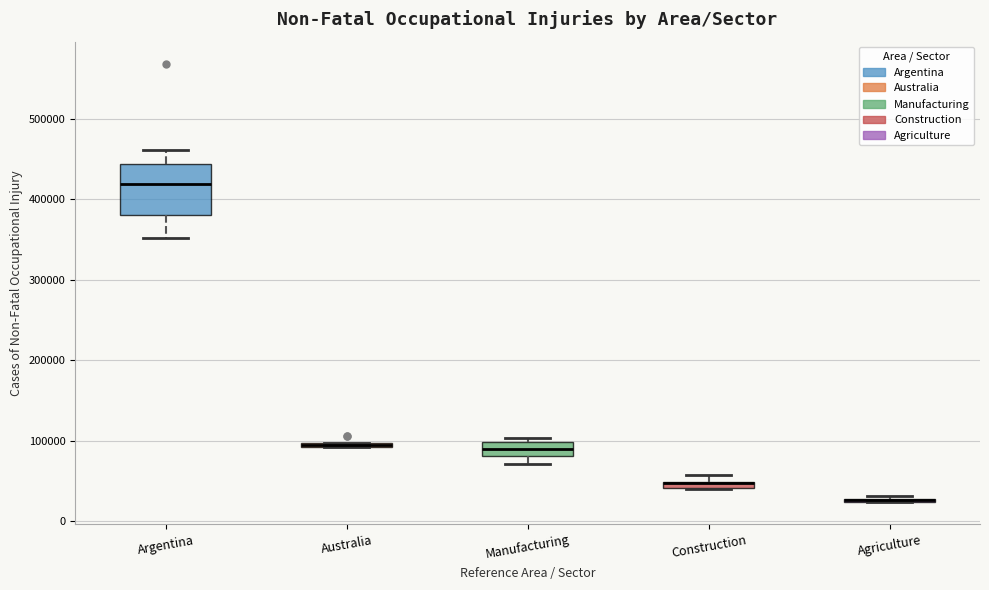

Which box is the tallest, from its lower edge to its upper edge?

Argentina